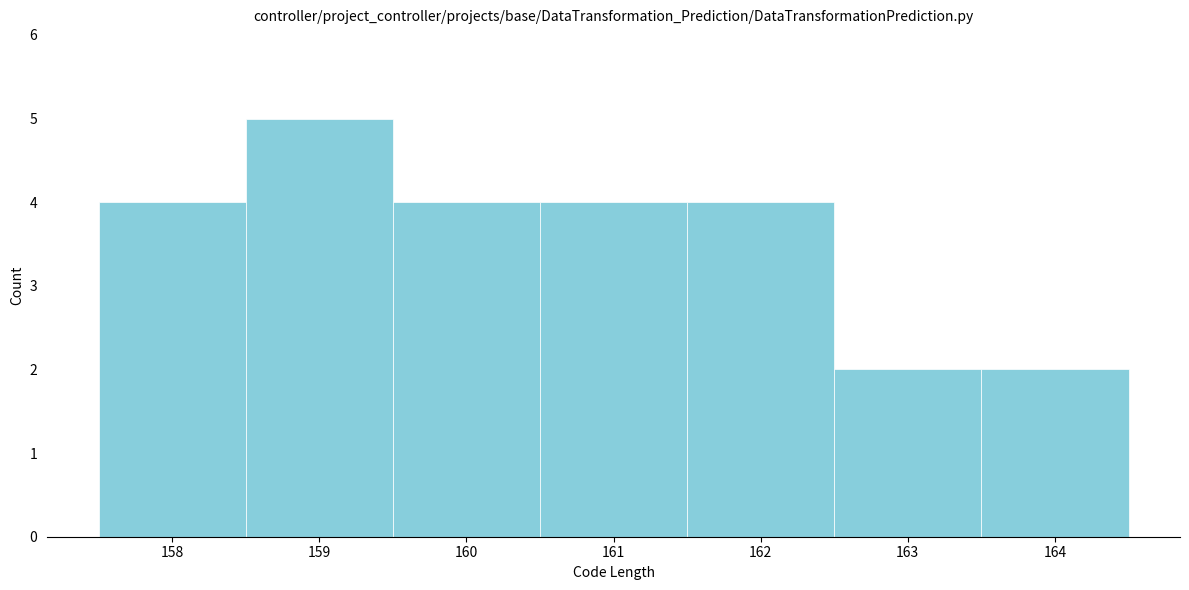

Reading left to right, transcribe this chart: for each bar, give the range it covers on the x-axis and its height. The values are not printed on the chart, so give them approximately, as read against the axis.

157.5 to 158.5: 4
158.5 to 159.5: 5
159.5 to 160.5: 4
160.5 to 161.5: 4
161.5 to 162.5: 4
162.5 to 163.5: 2
163.5 to 164.5: 2